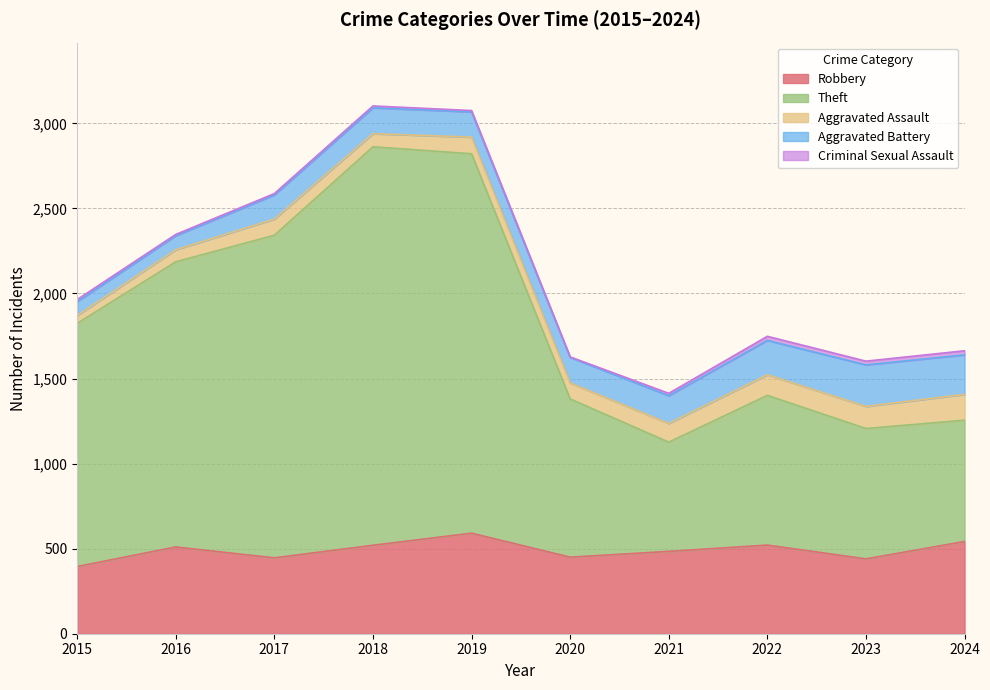

True or false: Robbery and Aggravated Assault cross at least once.

False